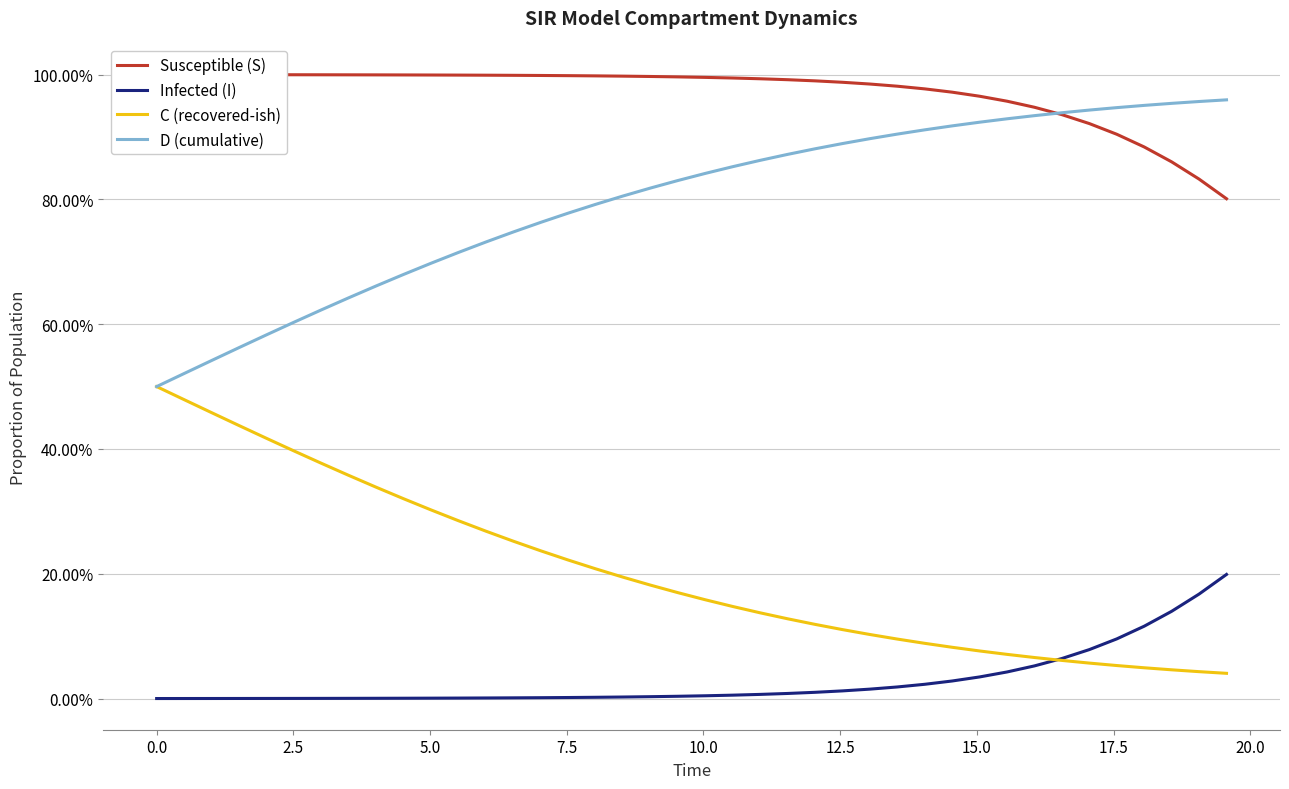

Which series has the largest total across all categories?

Susceptible (S)